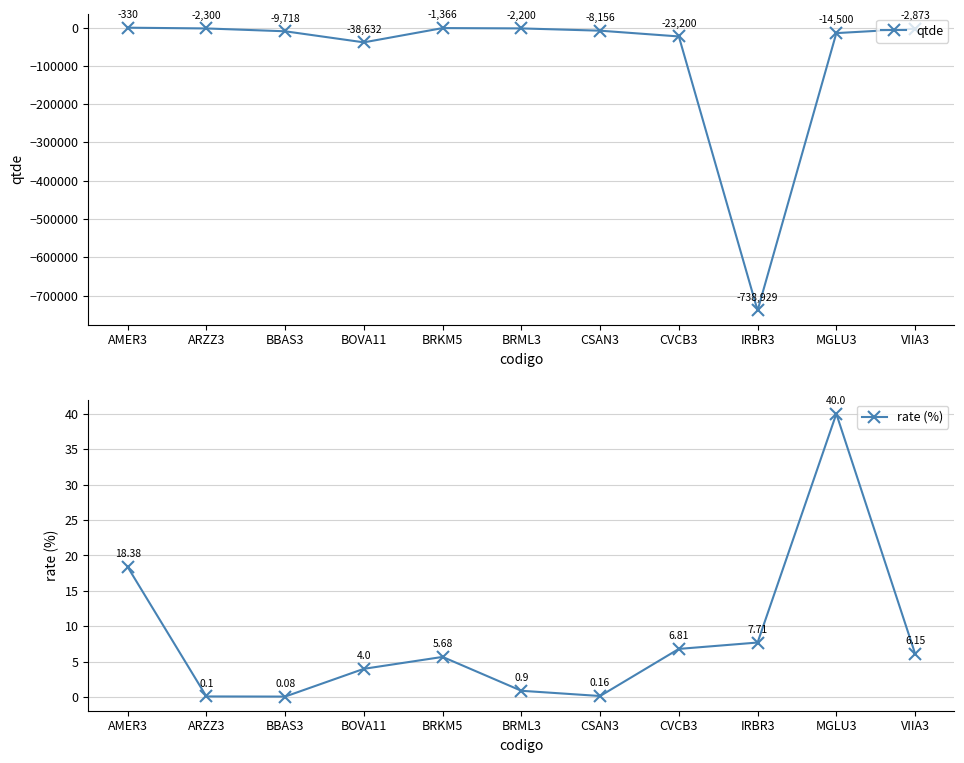

What is the label of the 10th point from the right?

ARZZ3